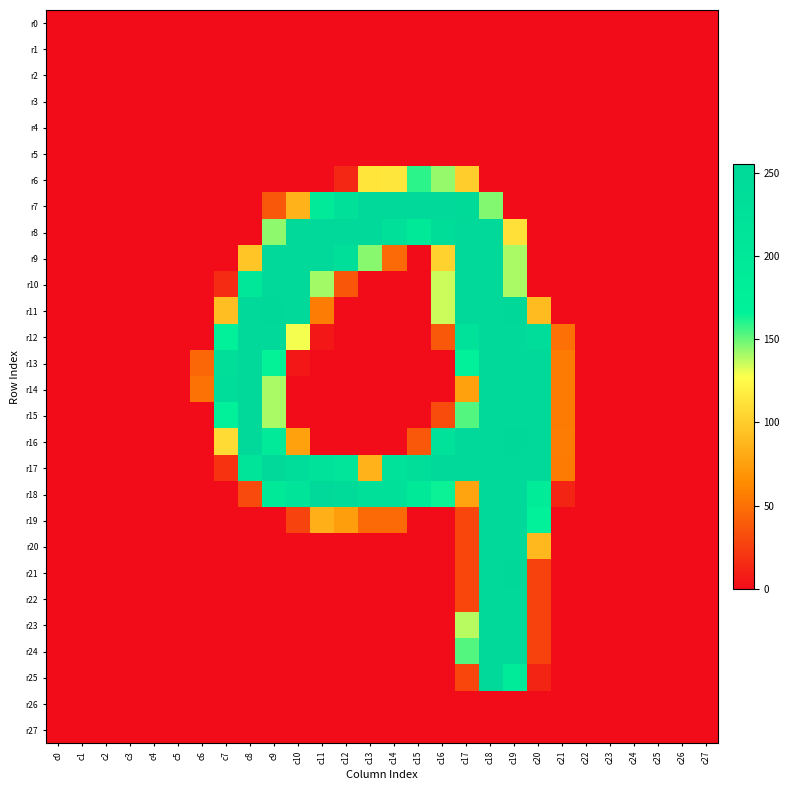

How many categories are shown in the chart?

28